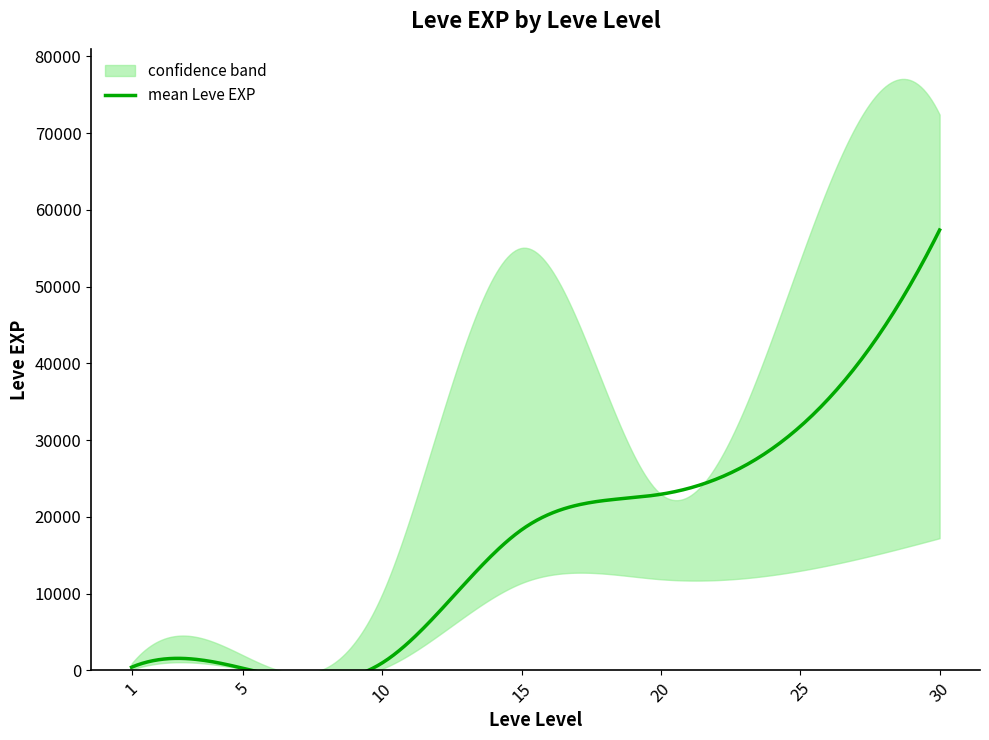

Read the mean value at 25.

31800